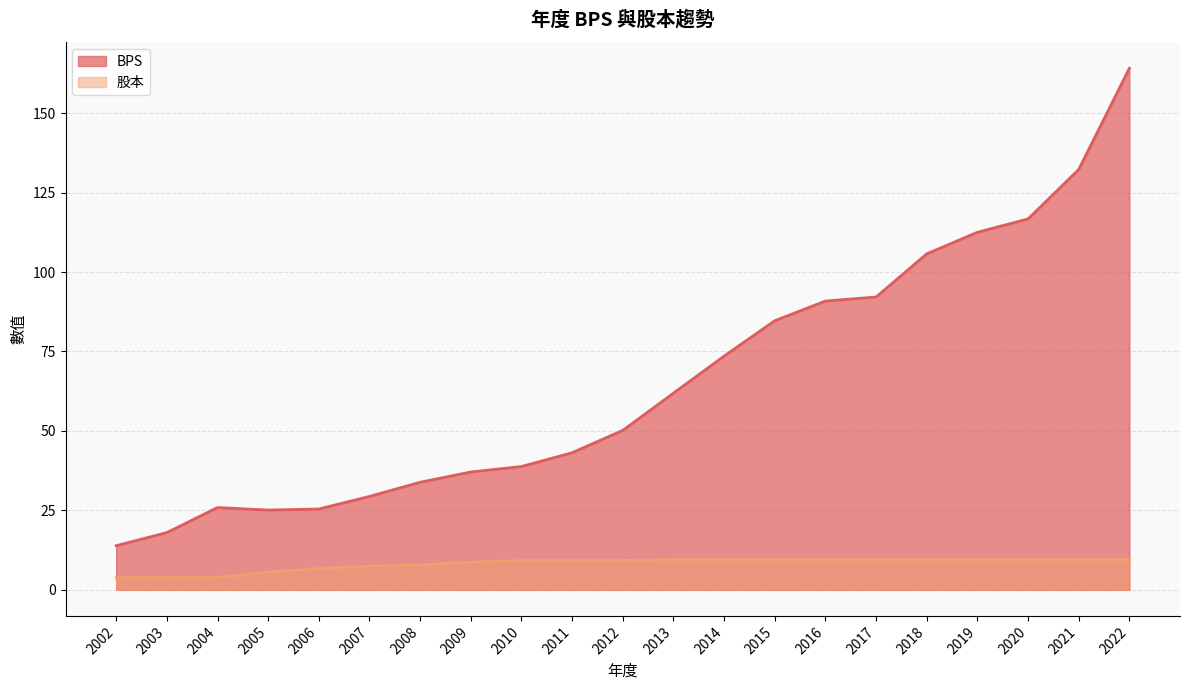

True or false: 股本 and BPS intersect in this chart.

False